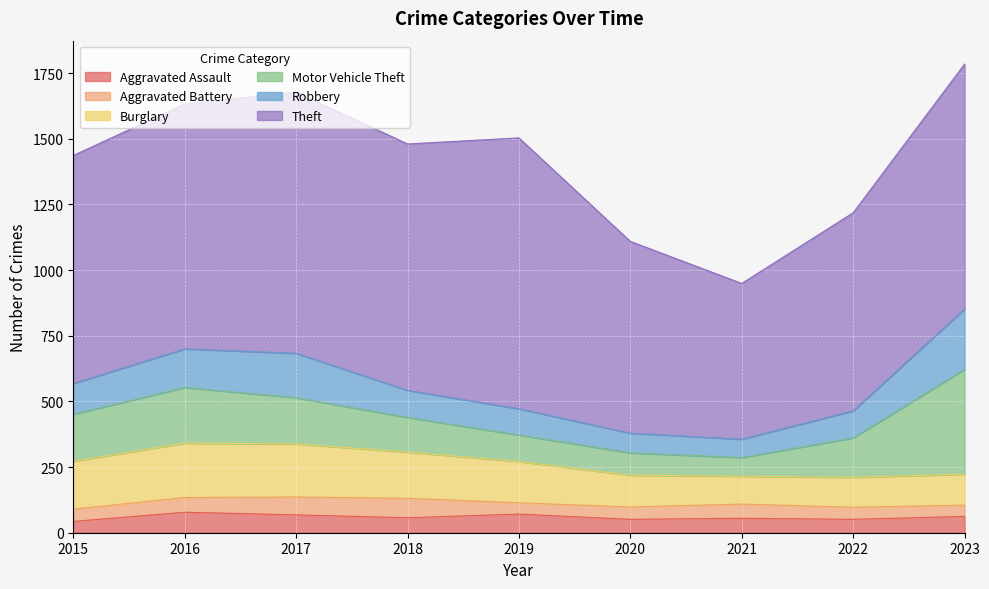

At which label does Robbery reach its peak?

2023